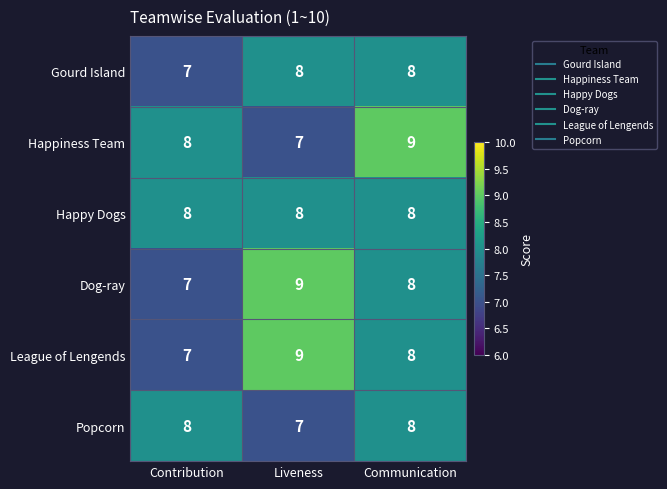

How many series are shown in this chart?

6